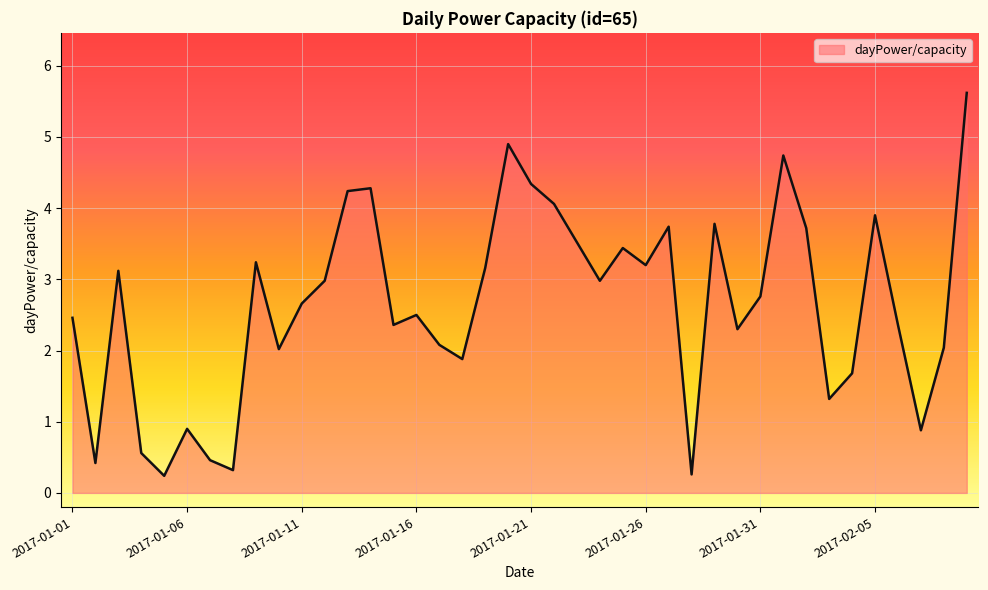

What is the greatest value displayed?

5.6